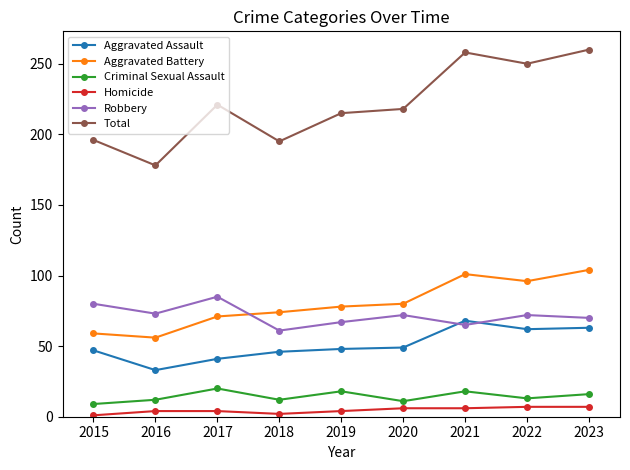

True or false: Aggravated Assault and Aggravated Battery intersect in this chart.

False